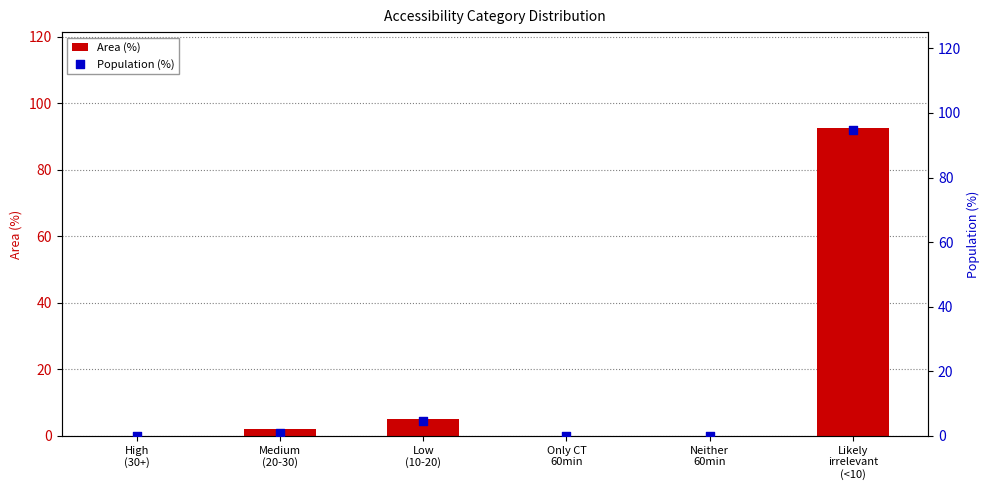

What are all the series names shown in the legend?

Area (%), Population (%)